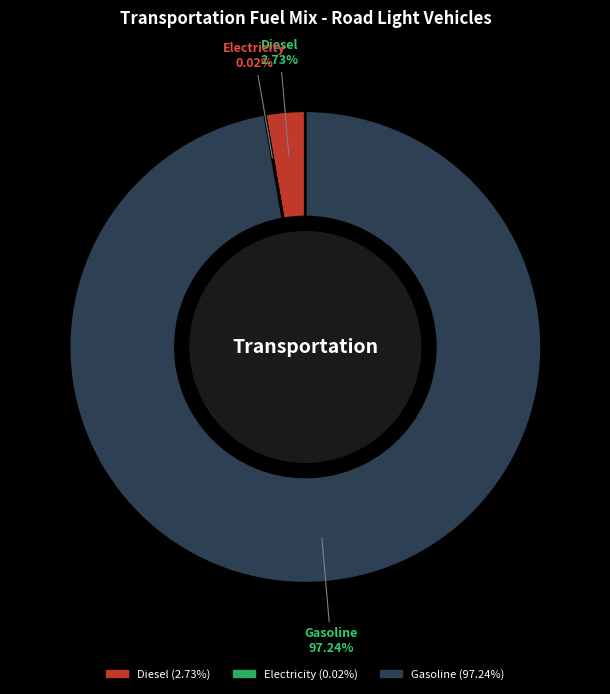

Is there a majority slice in this chart?

Yes